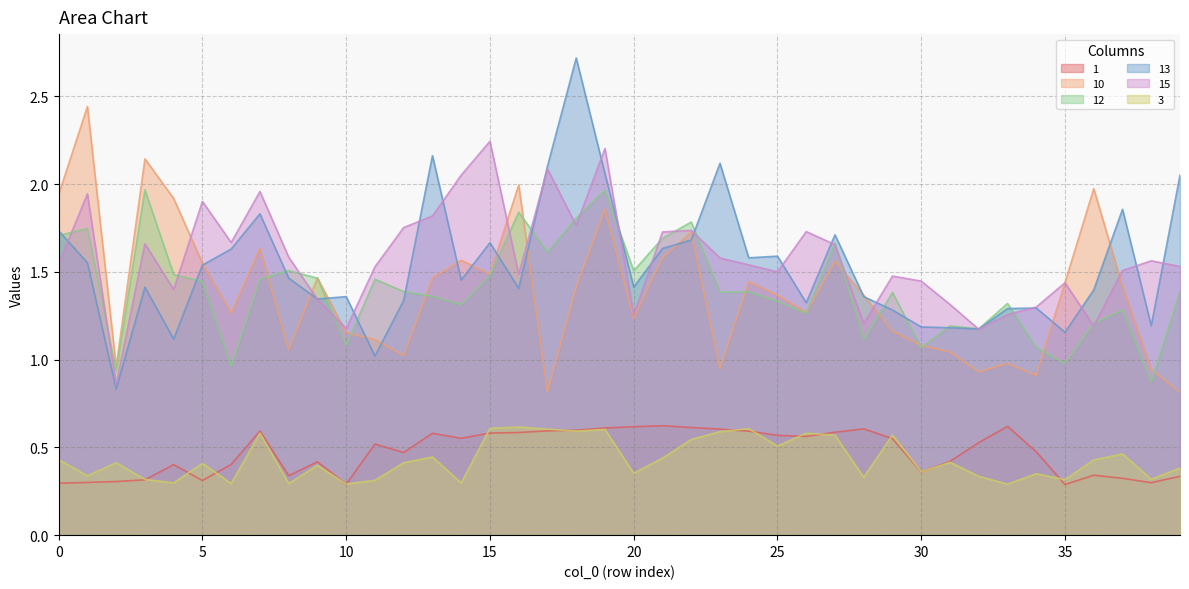

At how many categories does at least one series exceed 2?

10